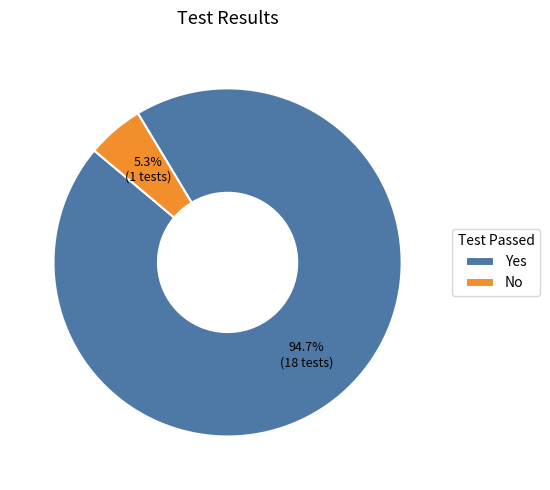

What is the smallest slice in the pie chart?

No